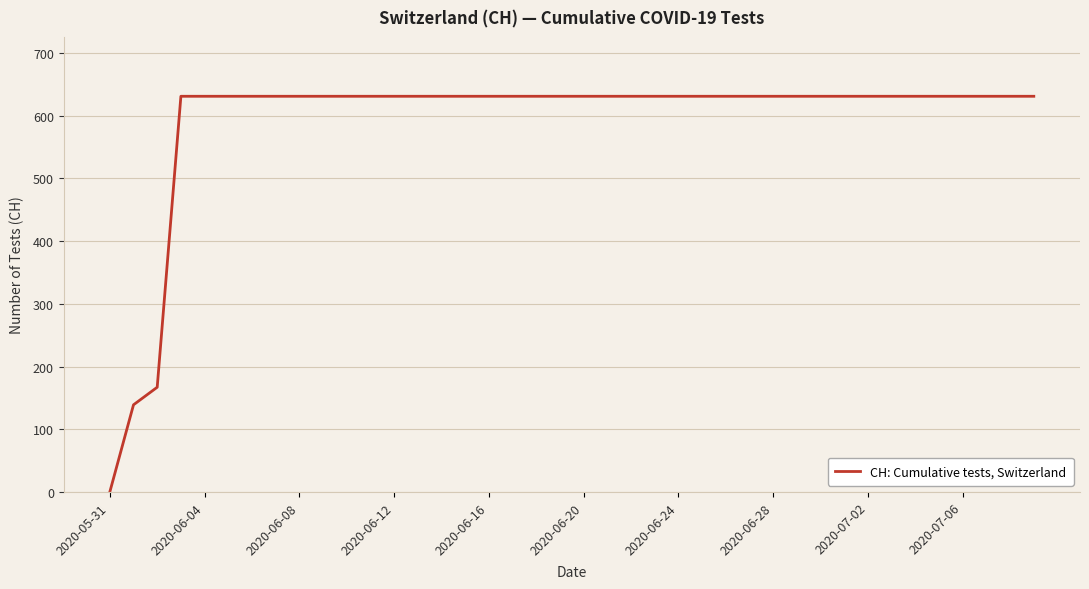

How many lines are shown in the chart?

1